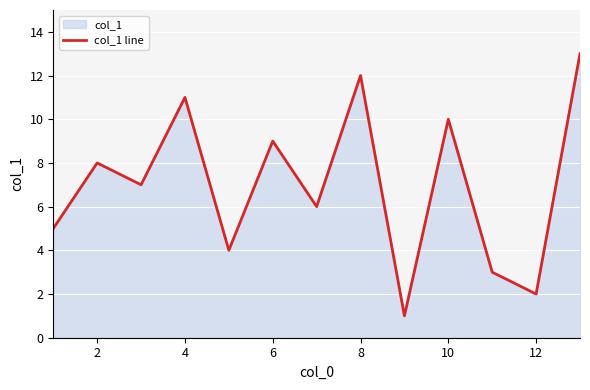

The value at 2 is 8. True or false?

True